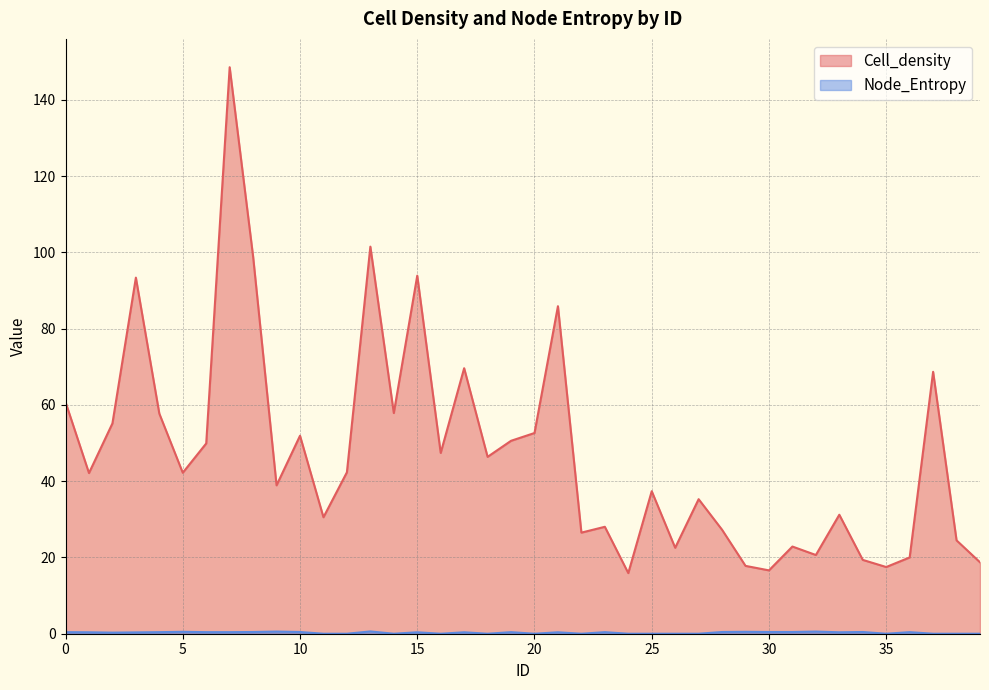

True or false: Cell_density and Node_Entropy intersect in this chart.

False